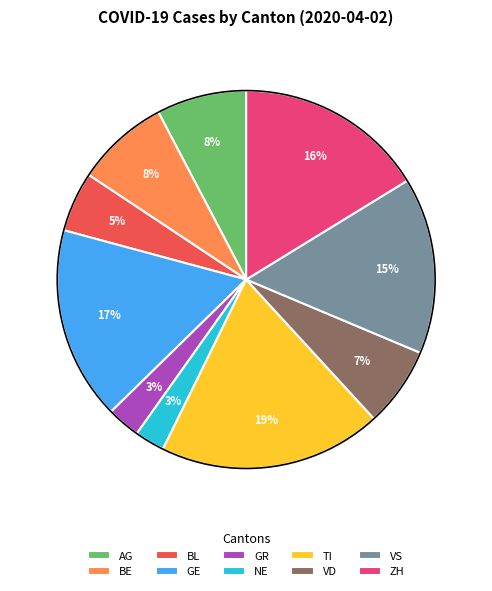

Combined, do AG and GE account for over 50%?

No